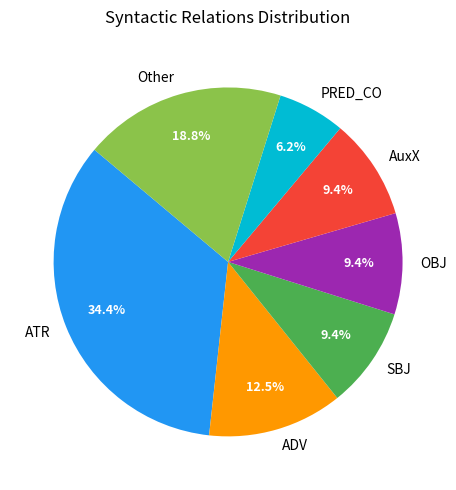

Combined, what portion of the pie is PRED_CO and ATR?

40.6%